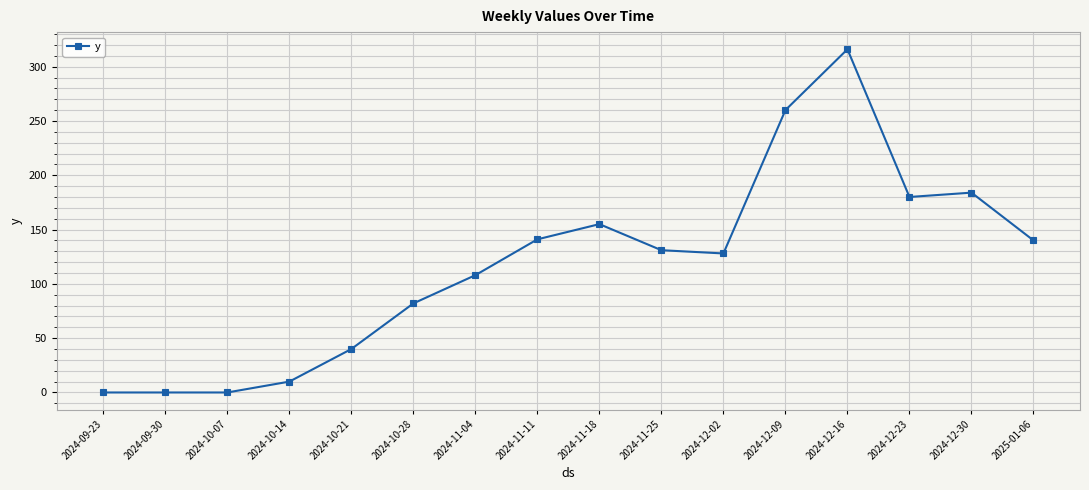

At which label is the value closest to 158?

2024-11-18